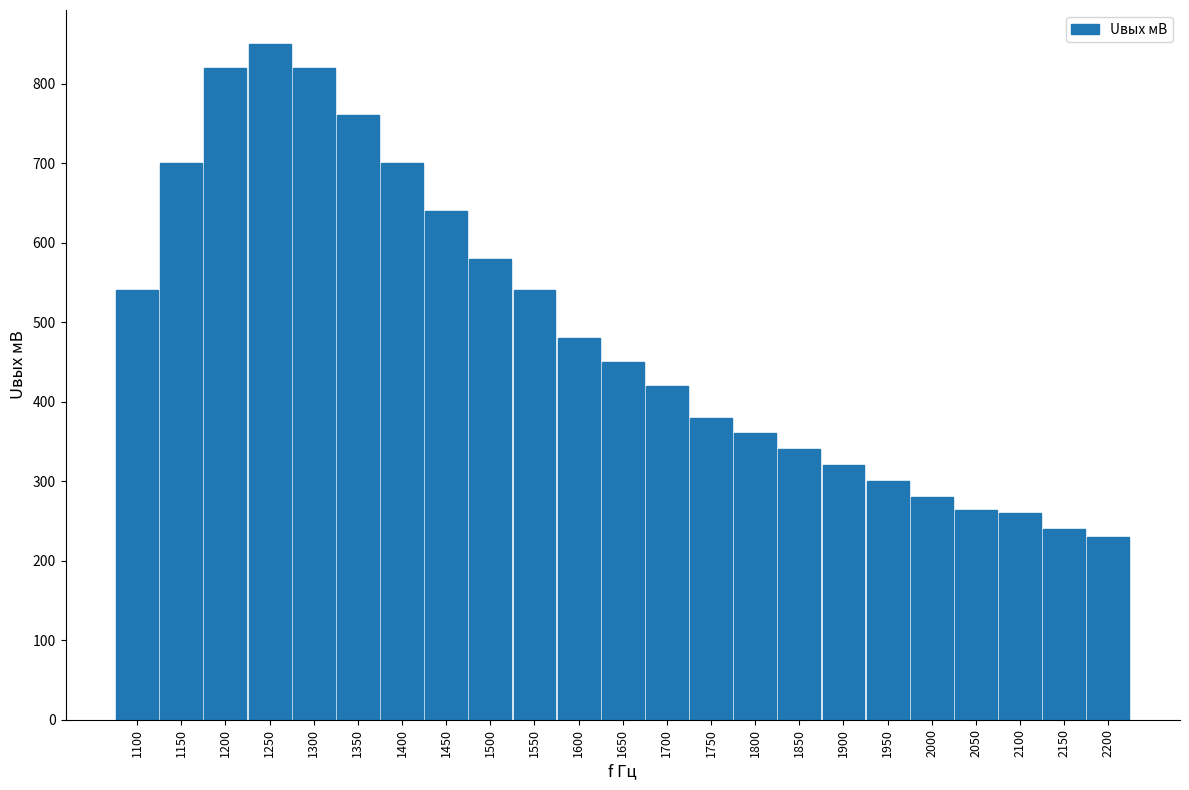

Reading right to left, extract all data points from this chart.

2200=230	2150=240	2100=260	2050=264	2000=280	1950=300	1900=320	1850=340	1800=360	1750=380	1700=420	1650=450	1600=480	1550=540	1500=580	1450=640	1400=700	1350=760	1300=820	1250=850	1200=820	1150=700	1100=540